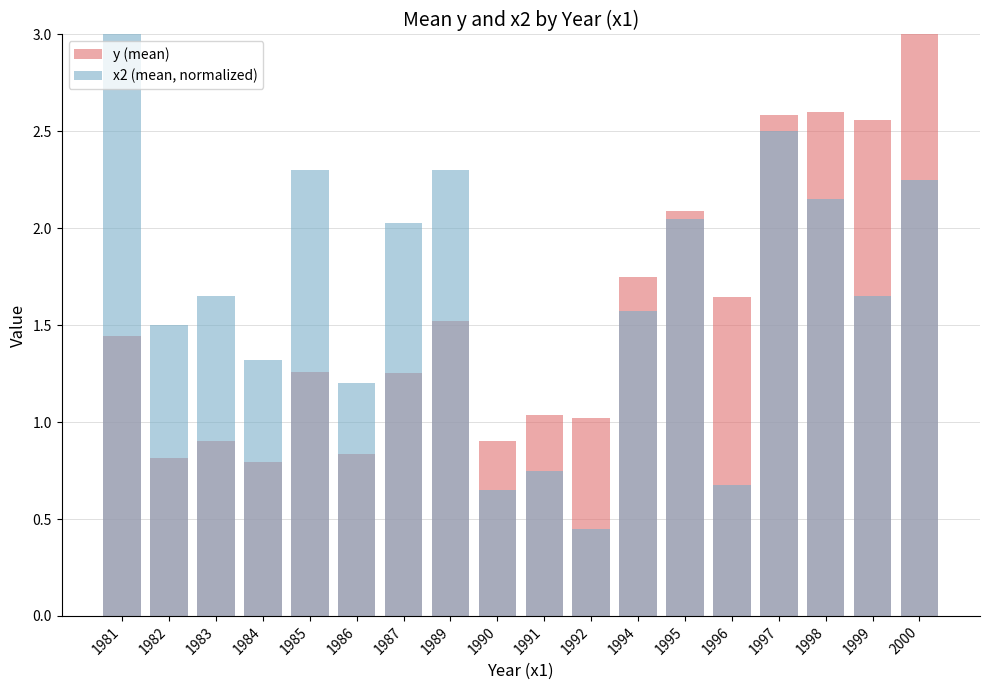

At which label does y (mean) first exceed 1?

1981